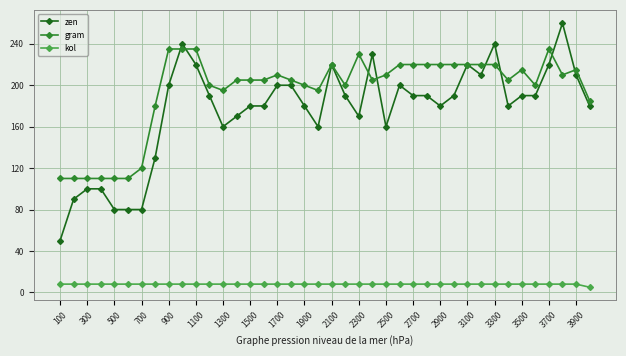

What is the sum of all gram values?

7775